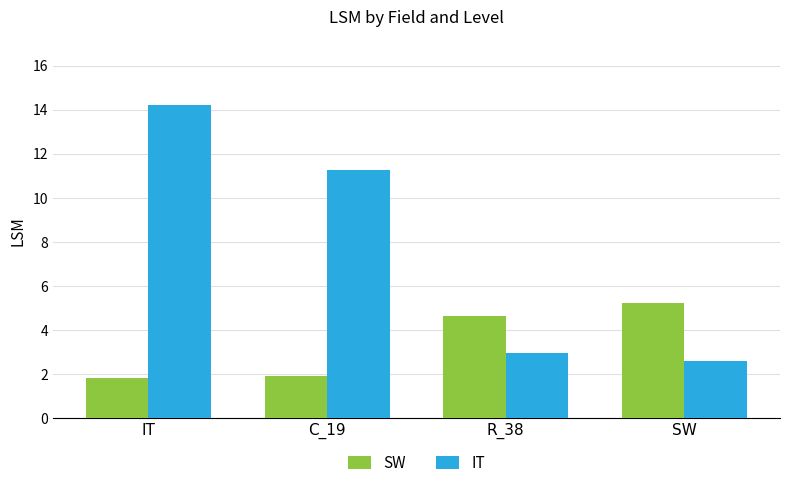

Where does the IT series first go above 11?

IT